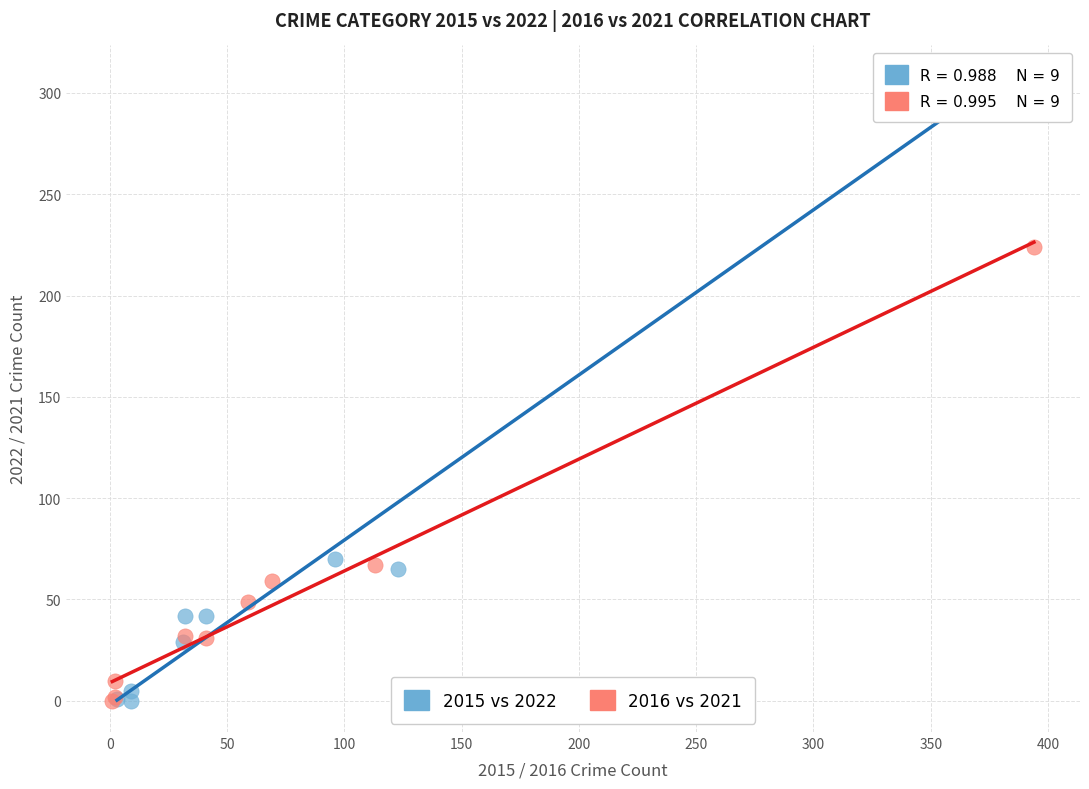

Which series has the widest spread of Y values?

2015 vs 2022